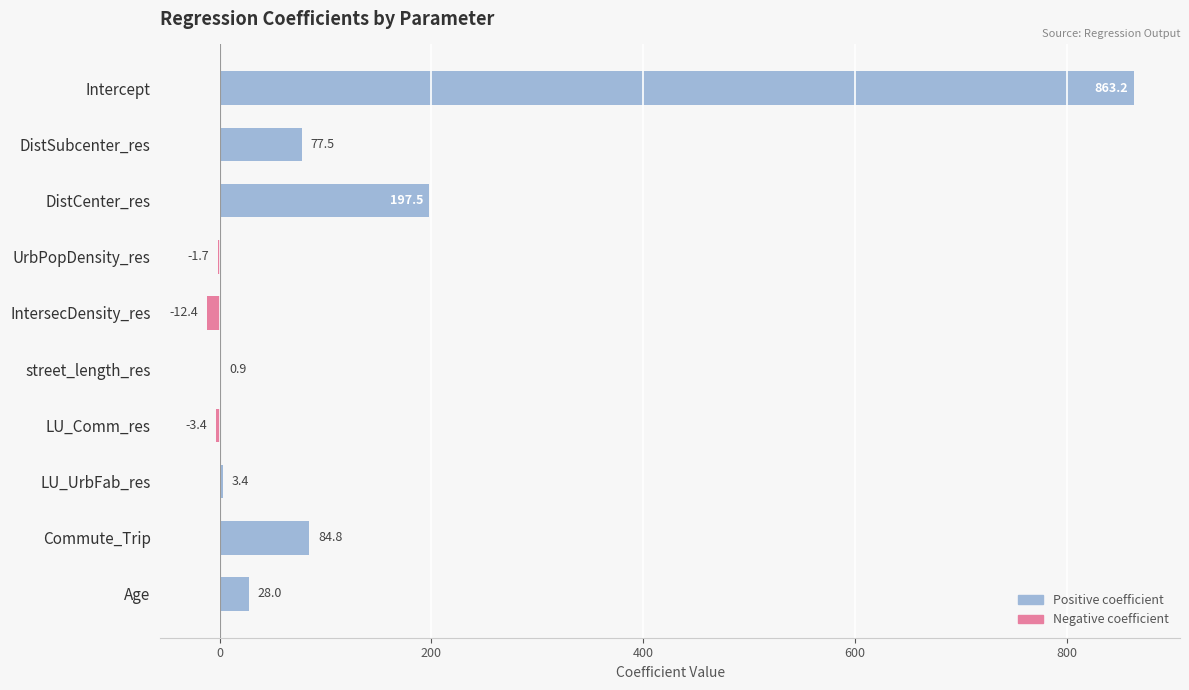

Reading bottom to top, transcribe all the data shown in this chart.

Age=28.0	Commute_Trip=84.8	LU_UrbFab_res=3.4	LU_Comm_res=-3.4	street_length_res=0.9	IntersecDensity_res=-12.4	UrbPopDensity_res=-1.7	DistCenter_res=197.5	DistSubcenter_res=77.5	Intercept=863.2